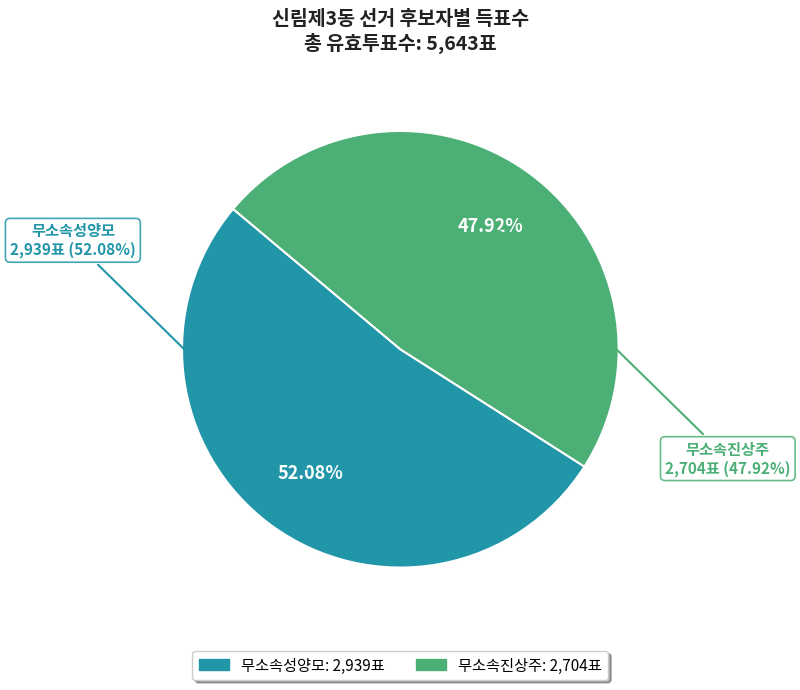

To the nearest percent, what portion does 무소속진상주 represent?

48%